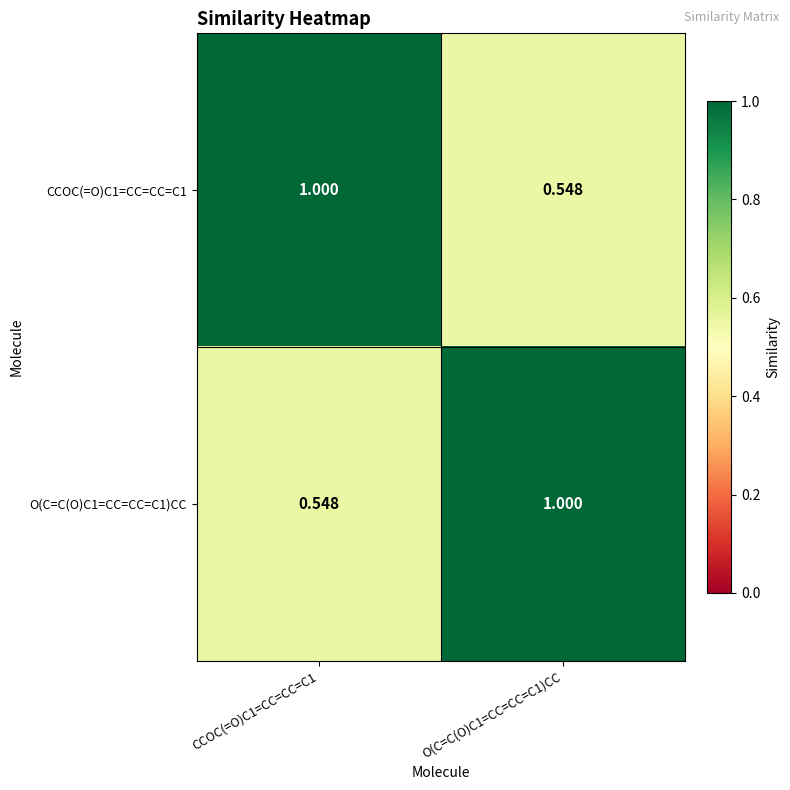

What is the total value across all series at O(C=C(O)C1=CC=CC=C1)CC?

1.5